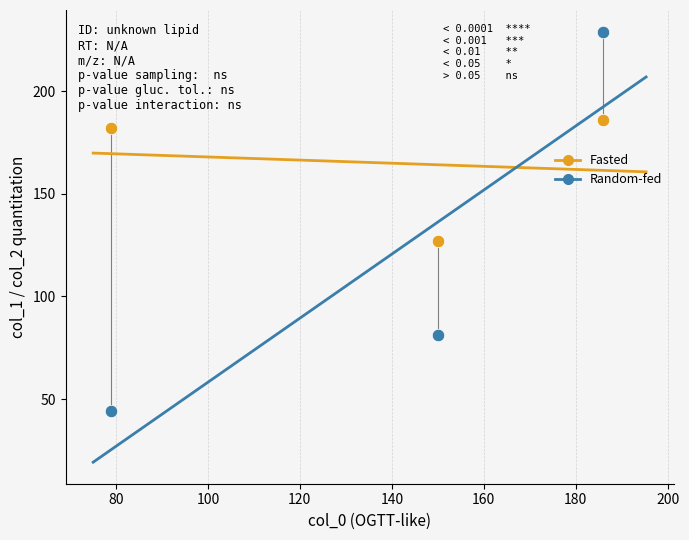

What are all the series names shown in the legend?

Fasted, Random-fed